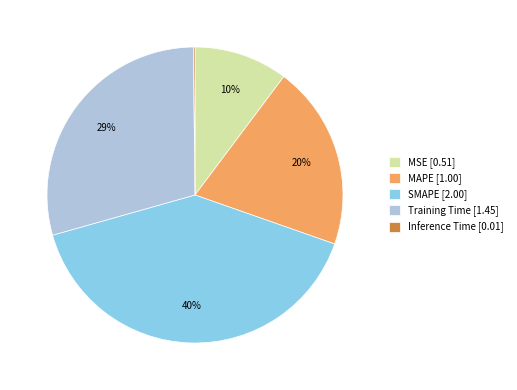

To the nearest percent, what portion does MSE represent?

10%